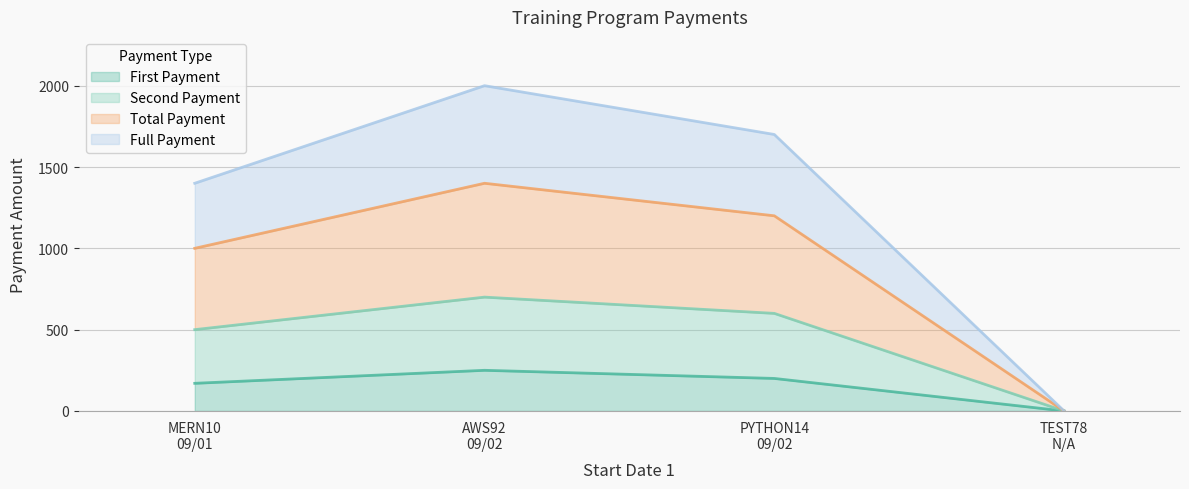

Reading left to right, transcribe the values for First Payment.

170	250	200	0